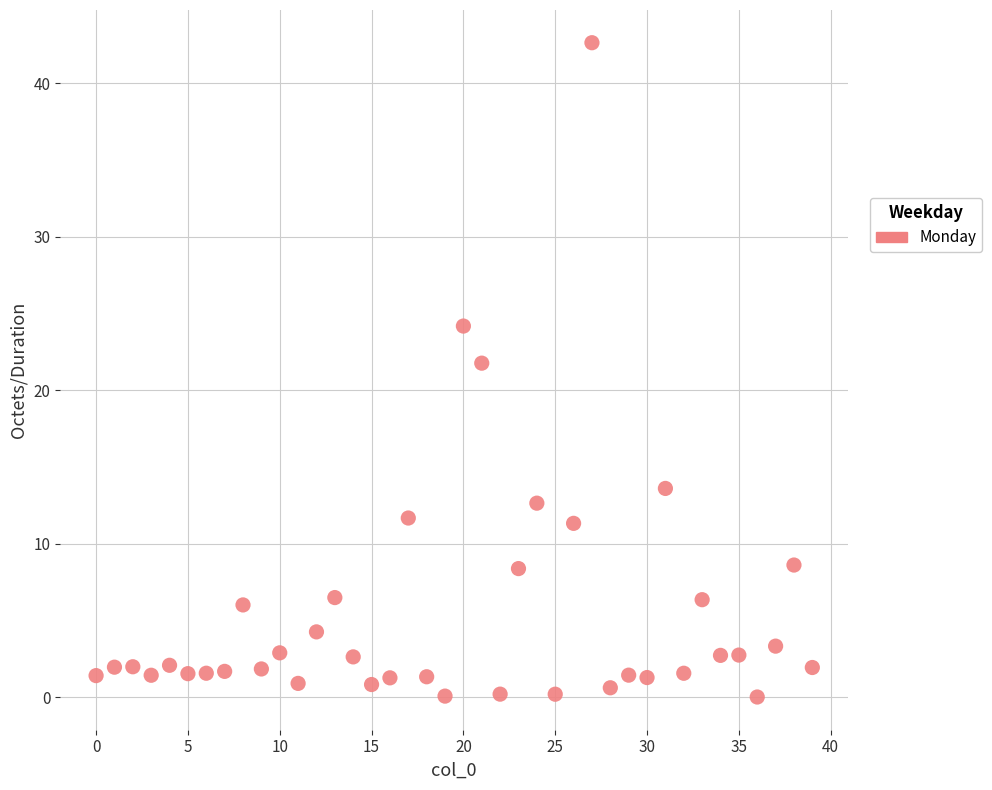

What Y value in the scatter plot is closest to 21?

21.8